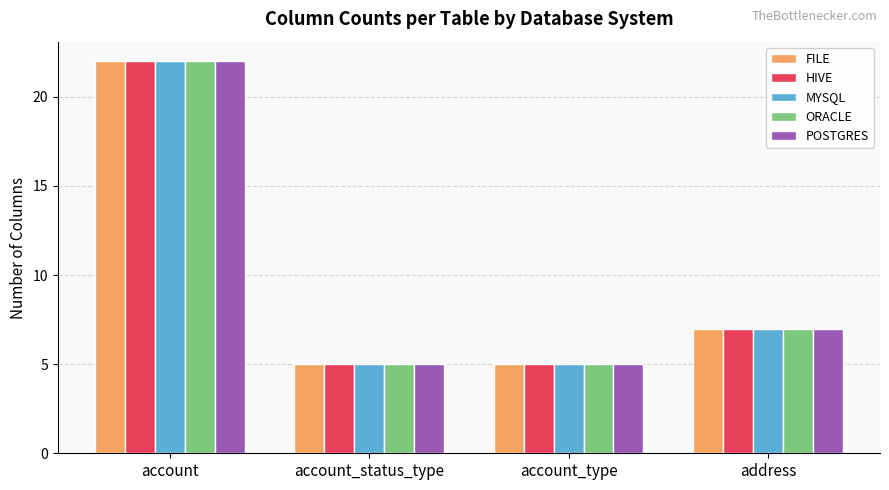

How many data points in POSTGRES are less than 7?

2